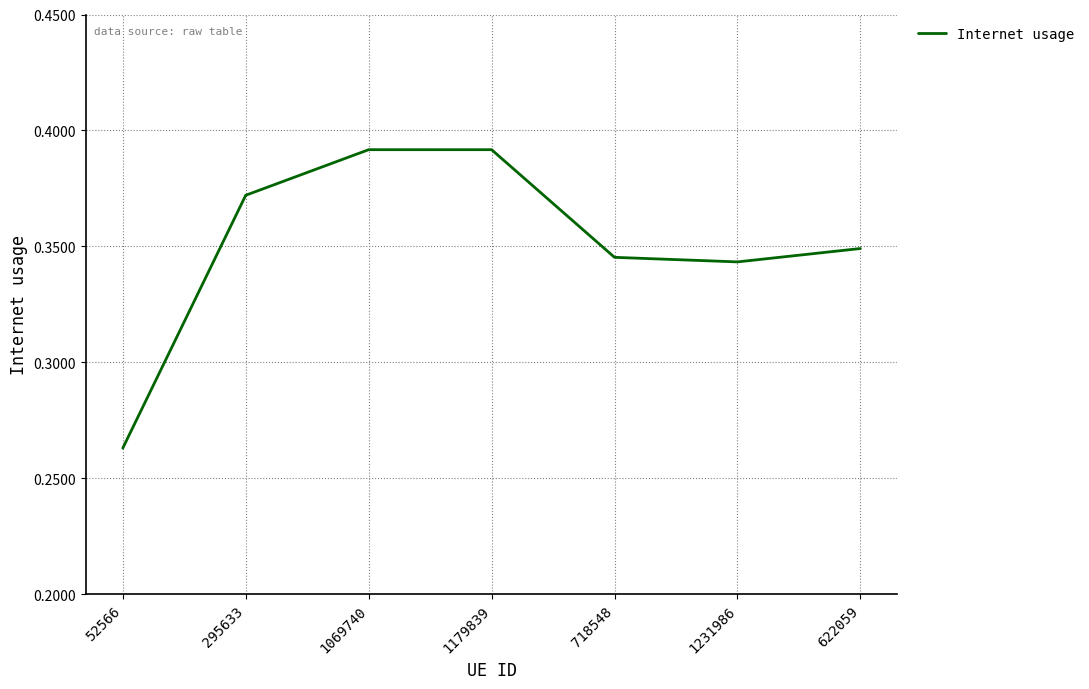

What position from the right is 295633?

6